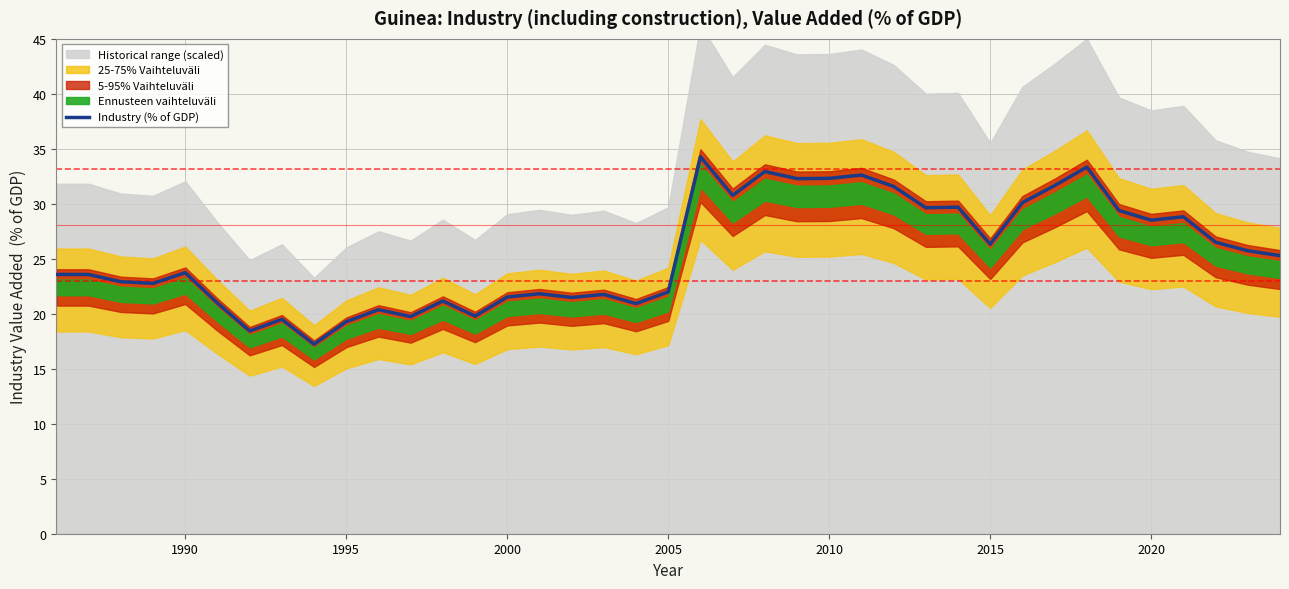

What is the difference between the maximum and minimum values?

17.0